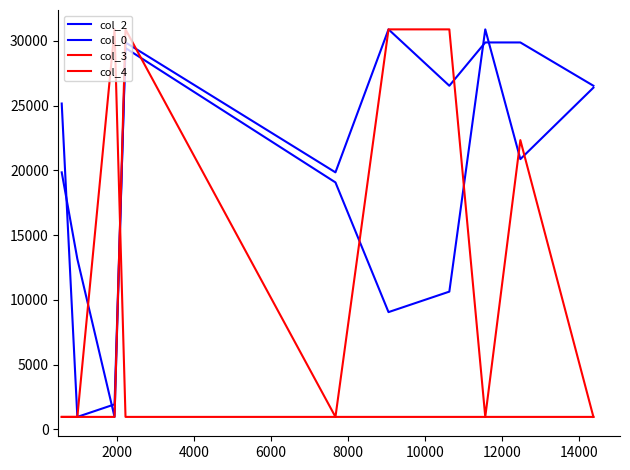

What is the value of the col_2 point at the 3rd from the left?

1936.0